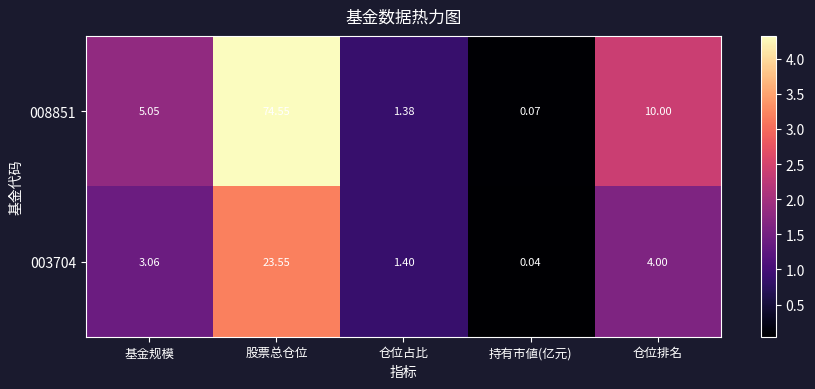

At which category does the chart reach its peak across all series?

股票总仓位